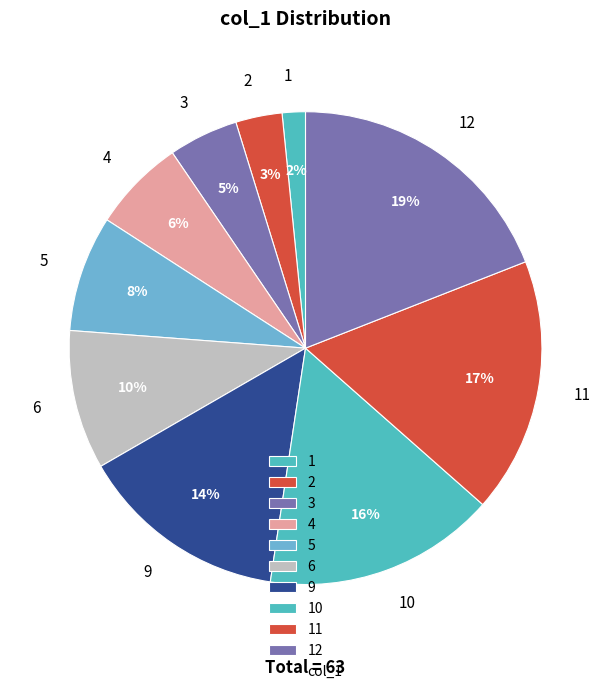

Which has a higher value, 5 or 10?

10